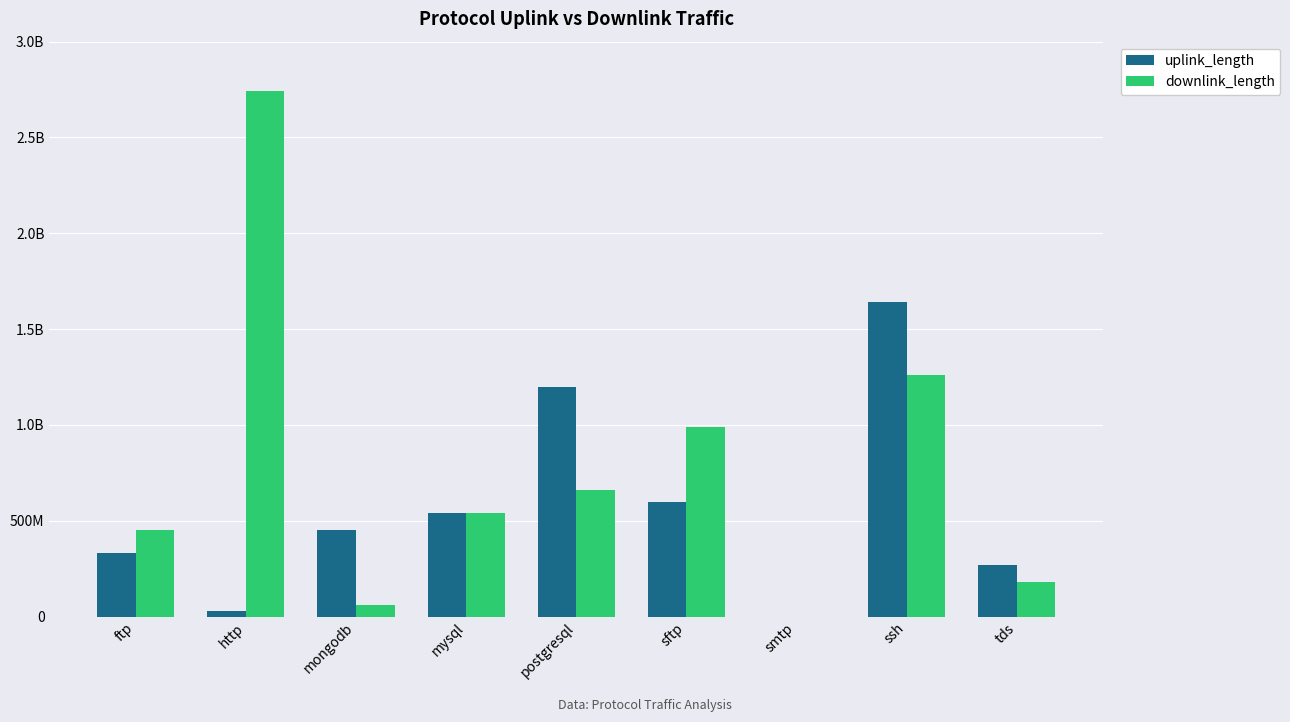

Where is downlink_length nearest to the value 1371054196?

ssh